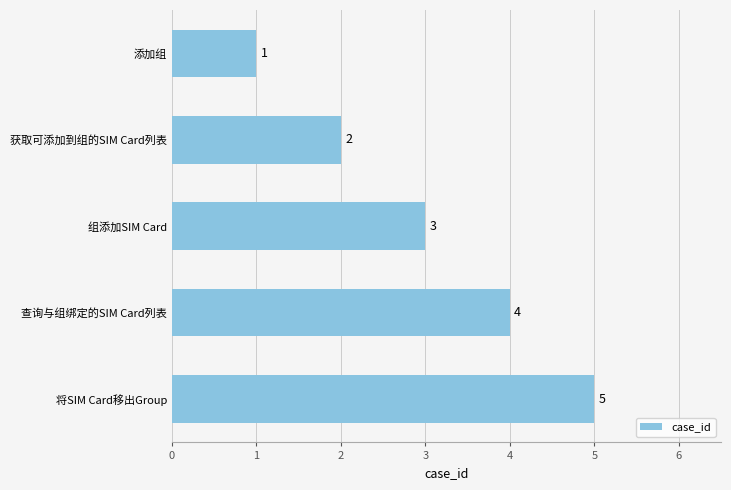

The chart shows a value of 8 at 将SIM Card移出Group. True or false?

False